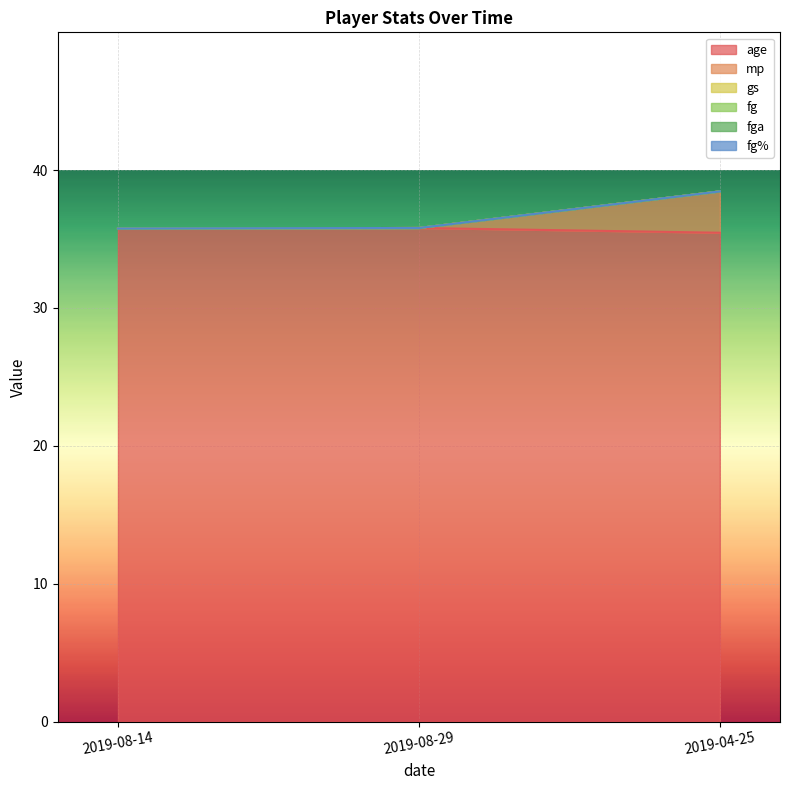

Reading left to right, transcribe all the data shown in this chart.

age: 2019-08-14=35.8	2019-08-29=35.8	2019-04-25=35.5
mp: 2019-08-14=0.0	2019-08-29=0.0	2019-04-25=3.0
gs: 2019-08-14=0.0	2019-08-29=0.0	2019-04-25=0.0
fg: 2019-08-14=0.0	2019-08-29=0.0	2019-04-25=0.0
fga: 2019-08-14=0.0	2019-08-29=0.0	2019-04-25=0.0
fg%: 2019-08-14=0.0	2019-08-29=0.0	2019-04-25=0.0